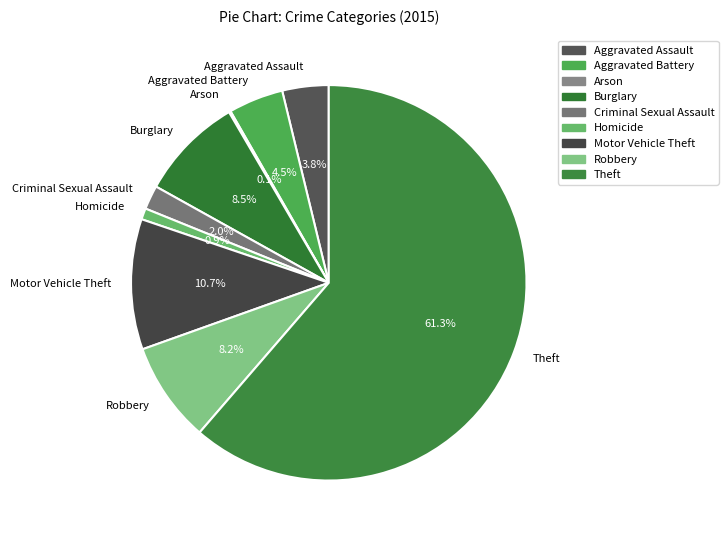

Which slice represents more than half of the pie?

Theft